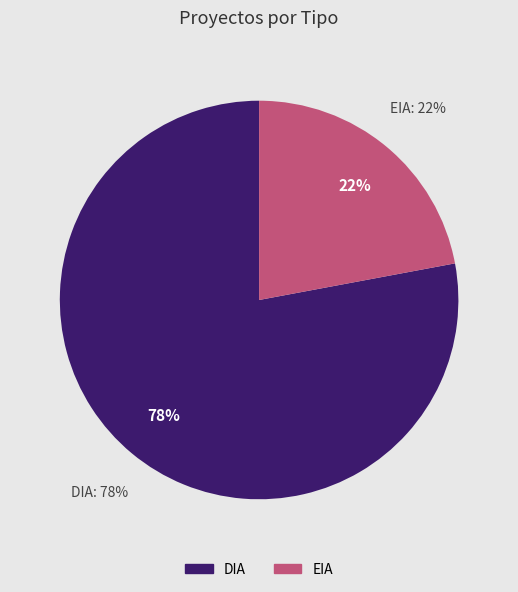

Which slice is the largest?

DIA